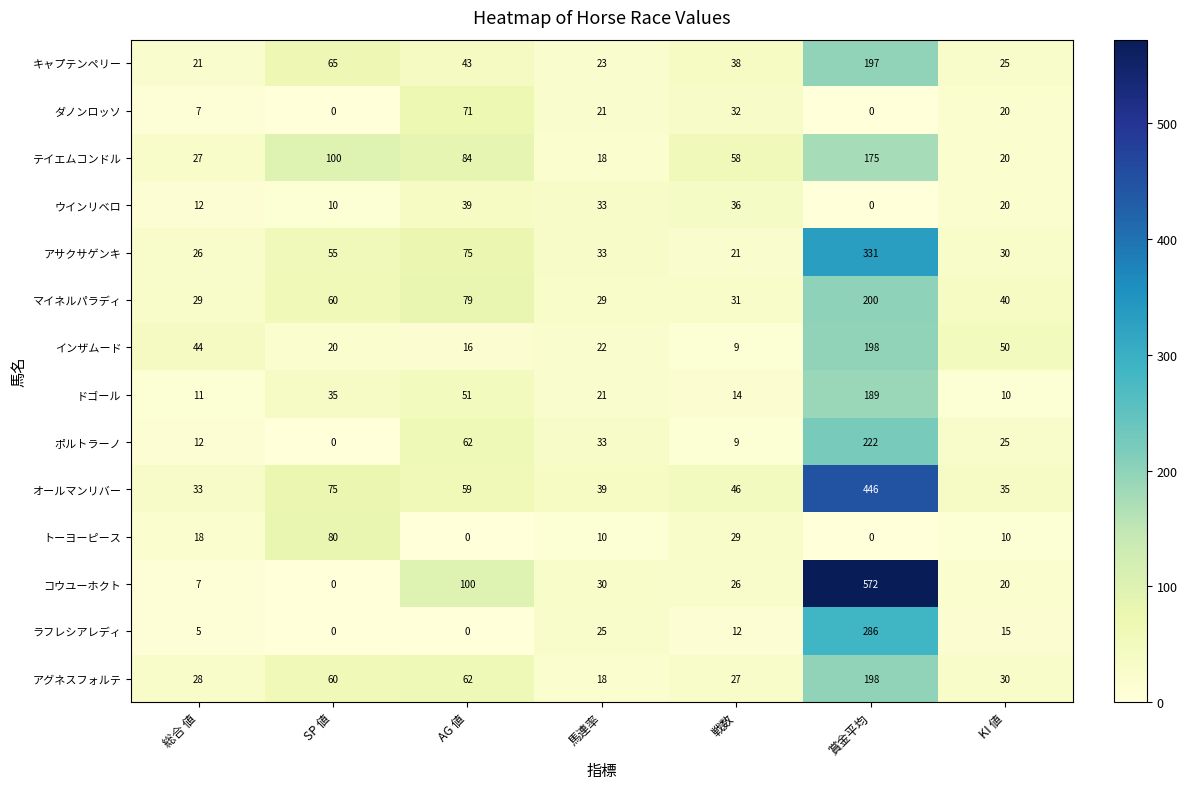

The value of トーヨーピース at 総合 値 is 18. True or false?

True